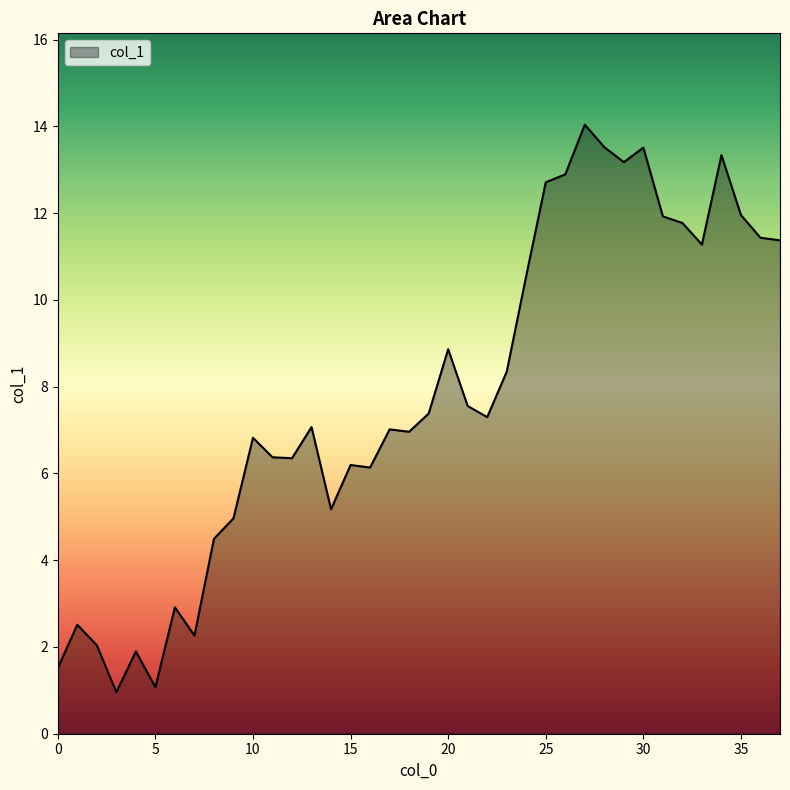

What is the greatest value displayed?

14.0